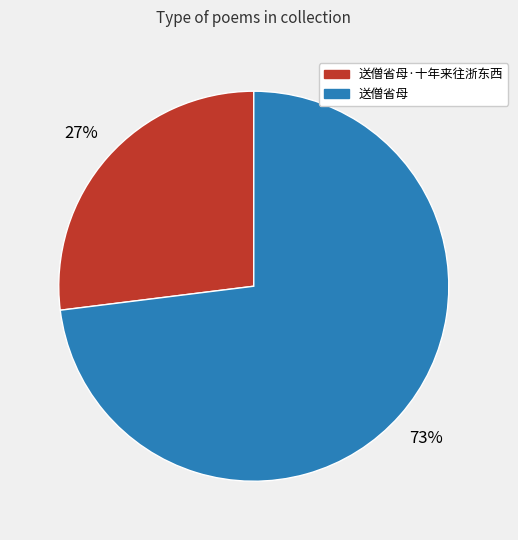

To the nearest percent, what is the difference between the largest and smallest slice percentages?

46%